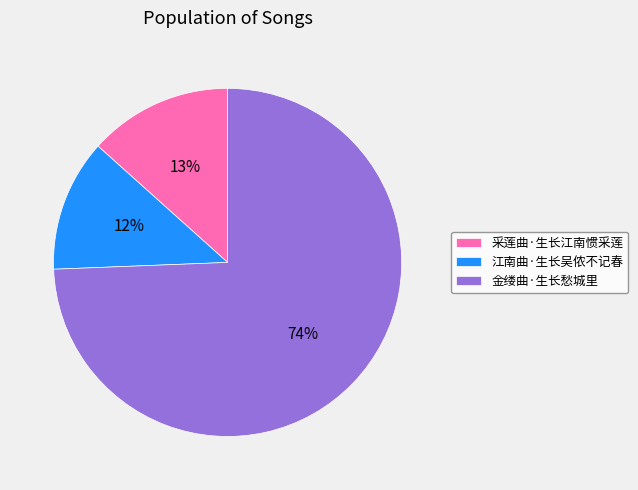

What percentage is the 江南曲·生长吴侬不记春 slice, to the nearest percent?

12%